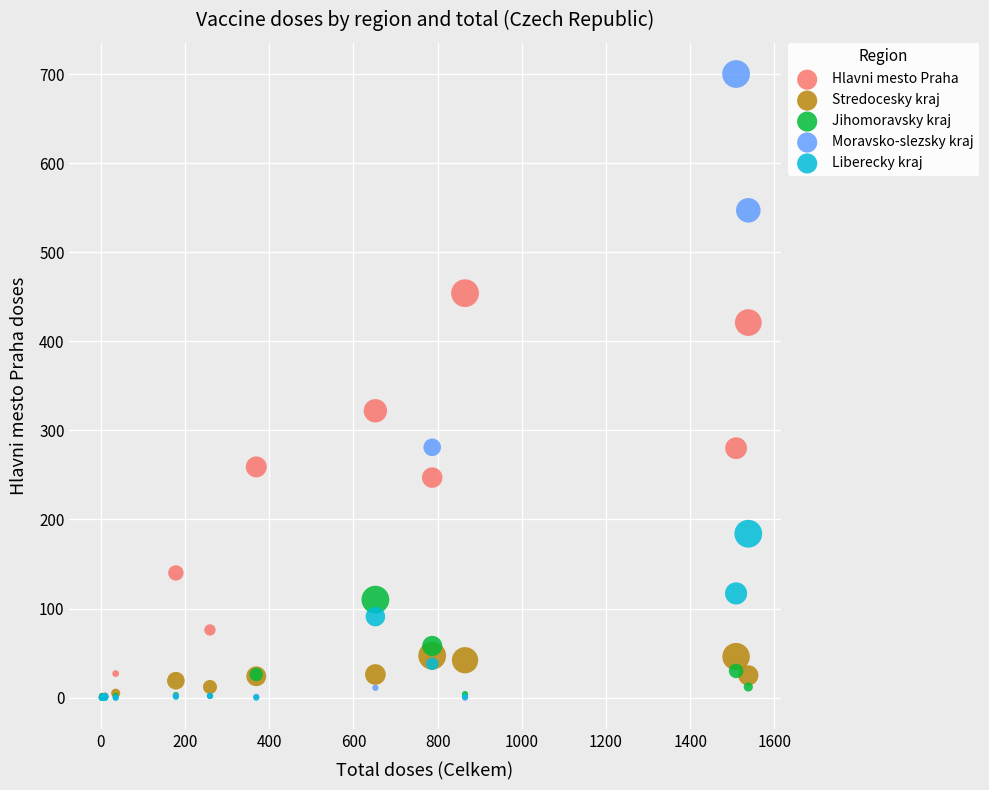

Across all series, what Y value is closest to 350?

322